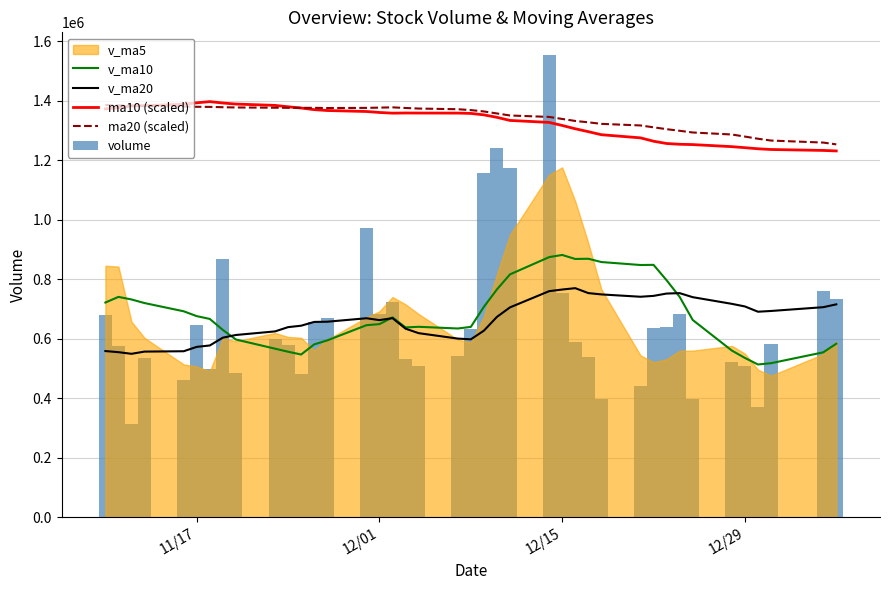

How many values in the ma20 (scaled) series are below 1372059?

20